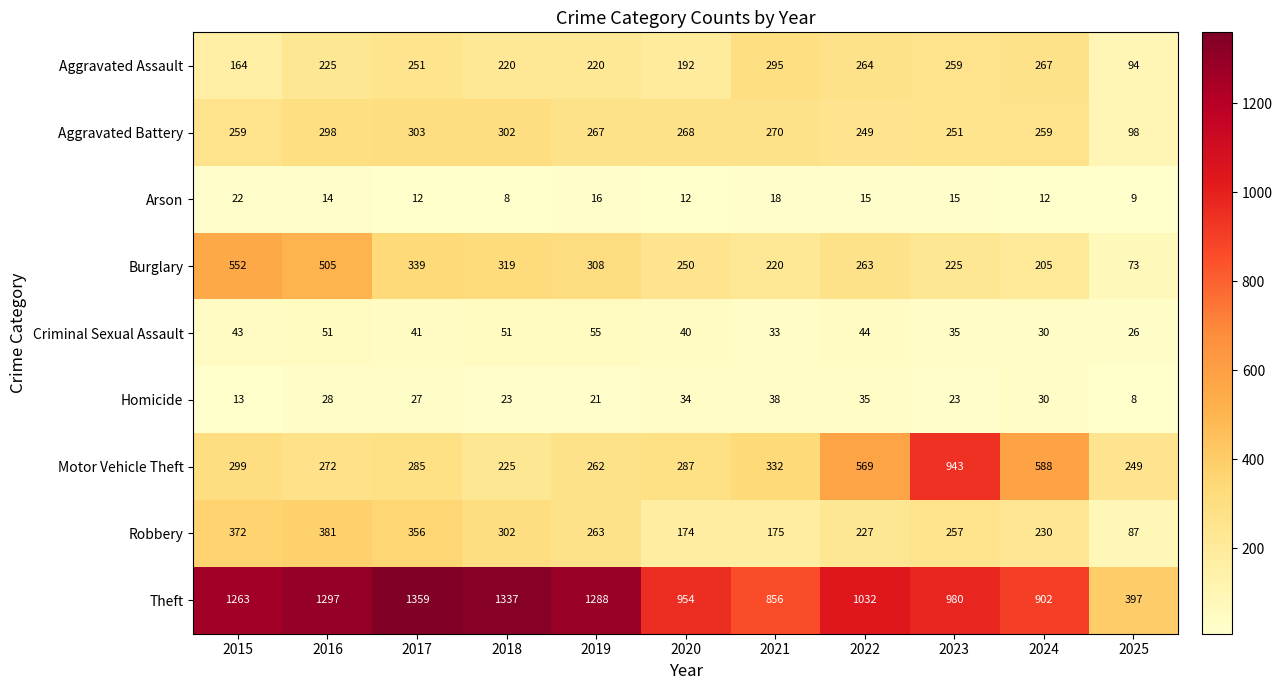

What is the minimum value shown in the chart?

8